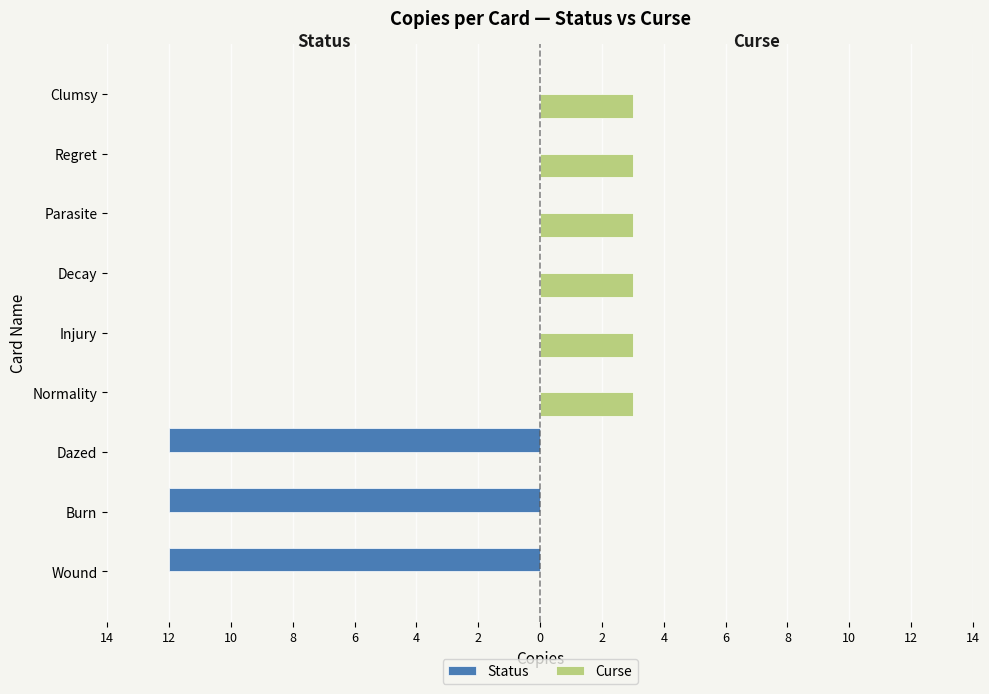

What are all the series names shown in the legend?

Status, Curse